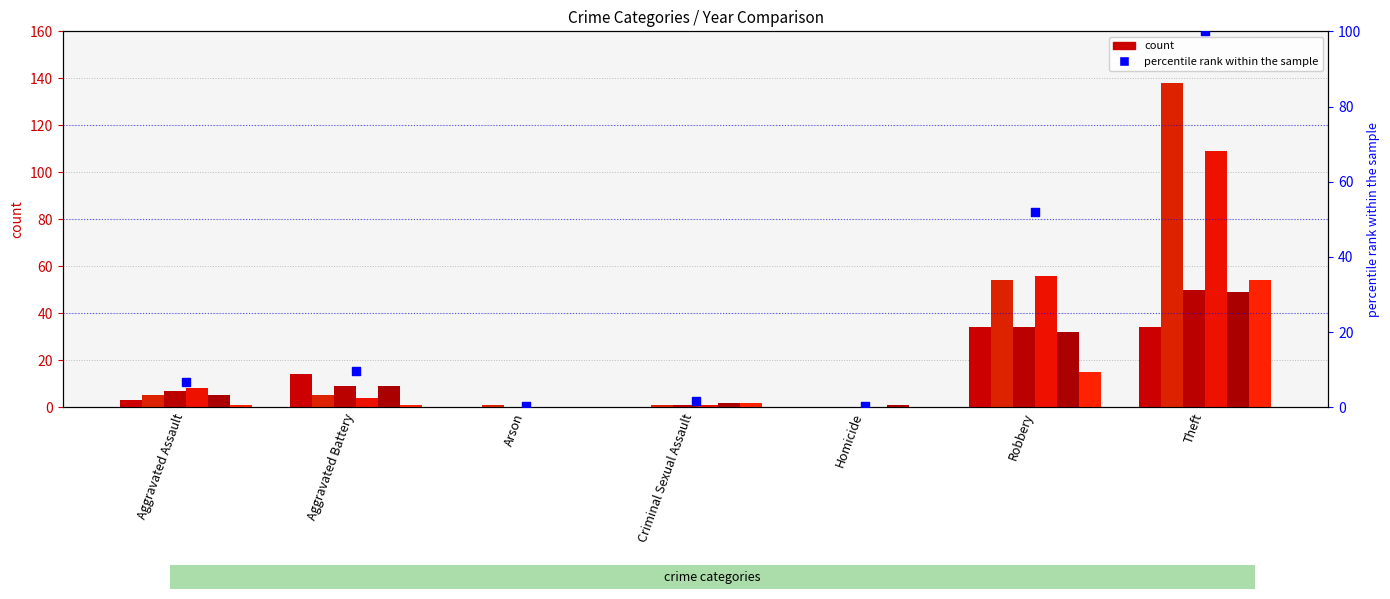

What is the change in value from Aggravated Assault to Arson?

-6.5